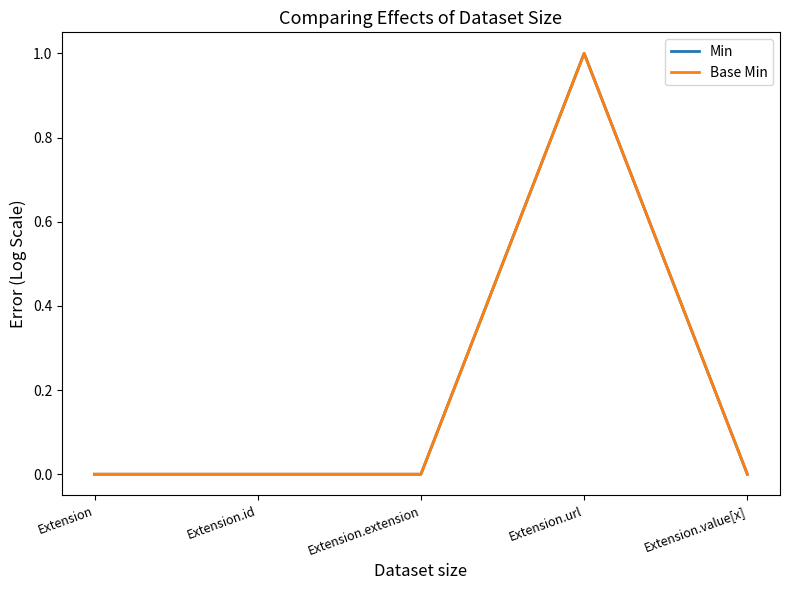

True or false: Min and Base Min cross at least once.

False